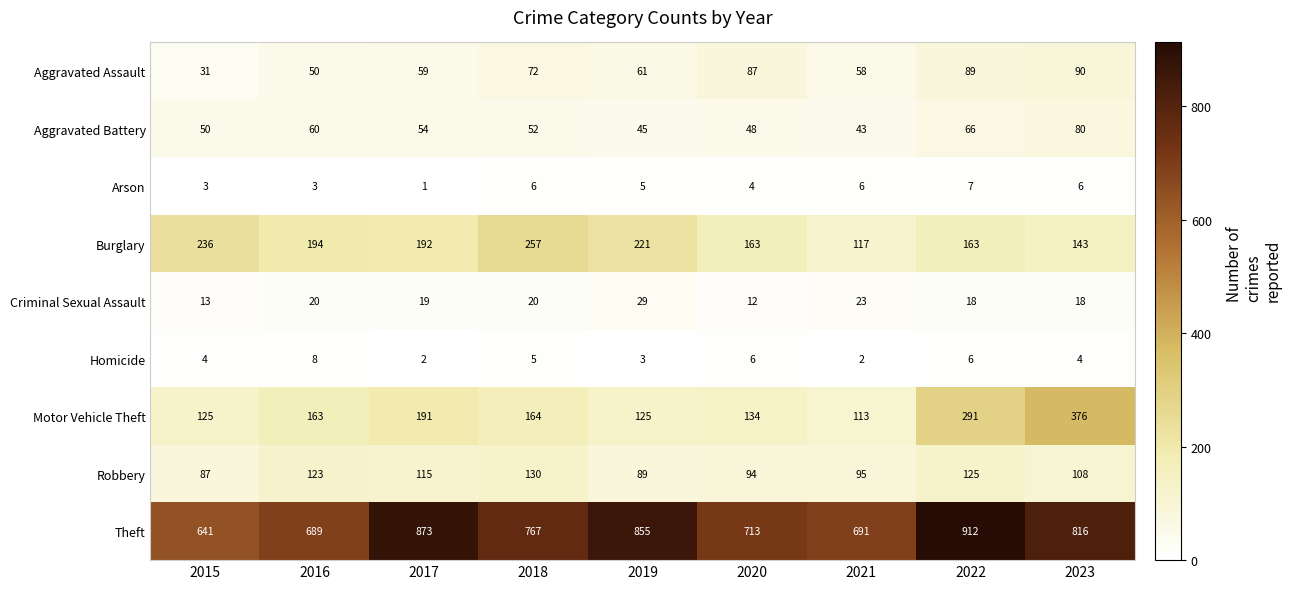

Which series has the largest range (max minus min)?

Theft